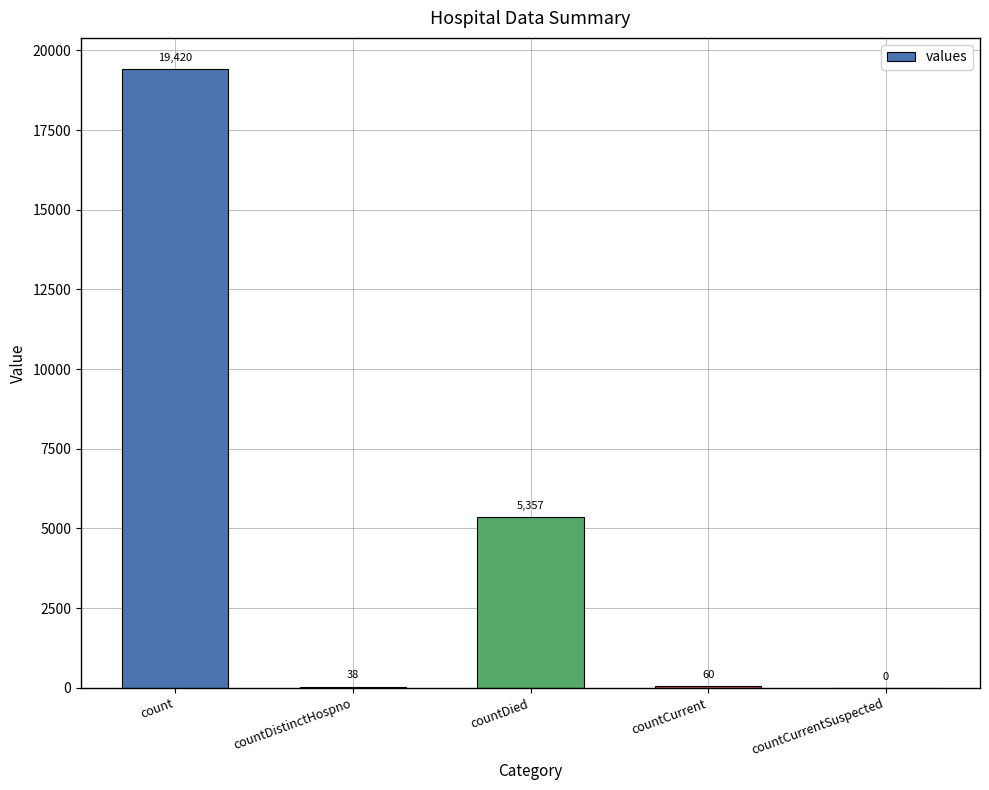

What is the sum of the values at countDistinctHospno and countCurrent?

98